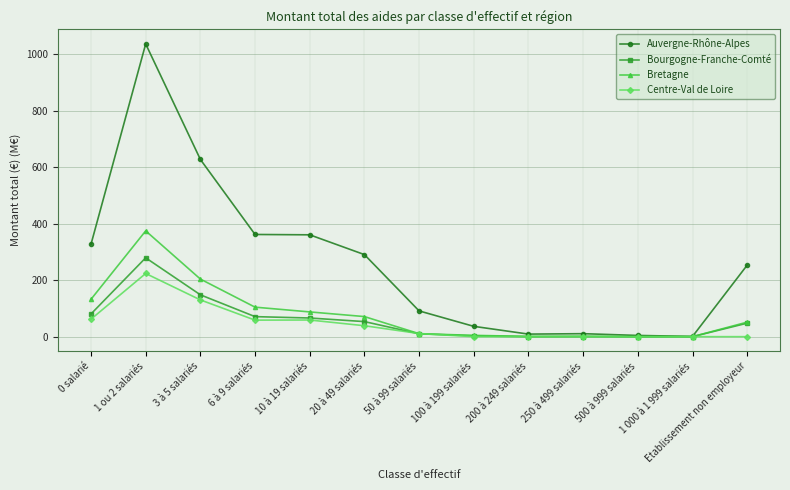

The Bretagne series shows 4.6 at 100 à 199 salariés. True or false?

True